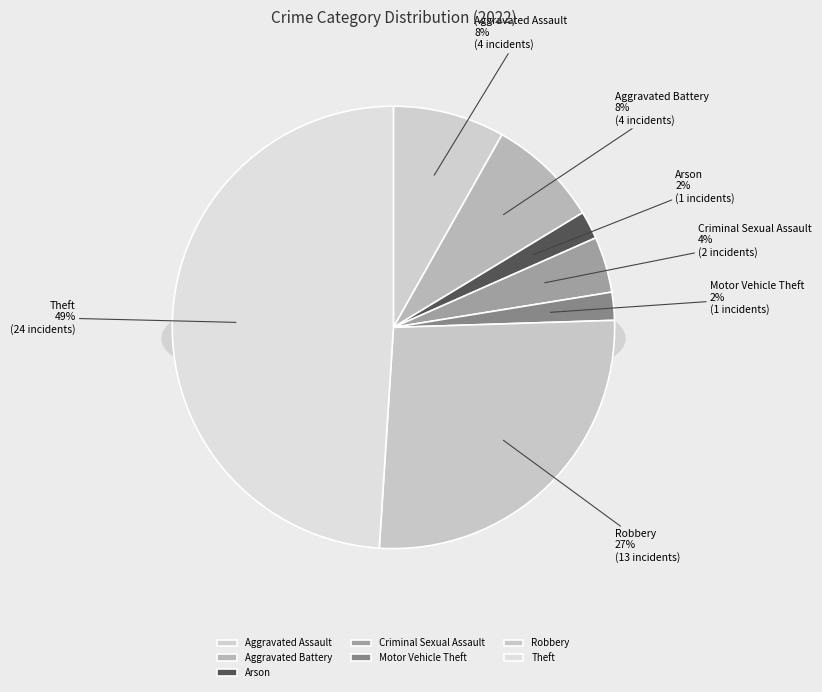

Which slice is the largest?

Theft